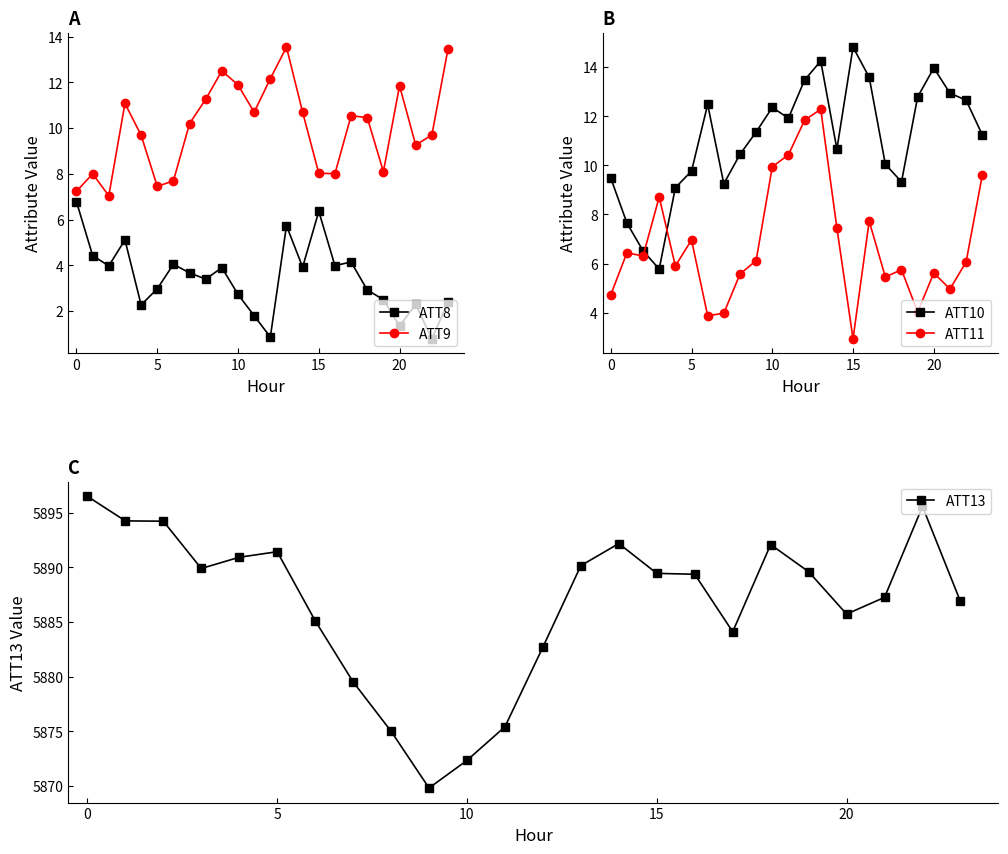

Count the number of data series in this chart.

5